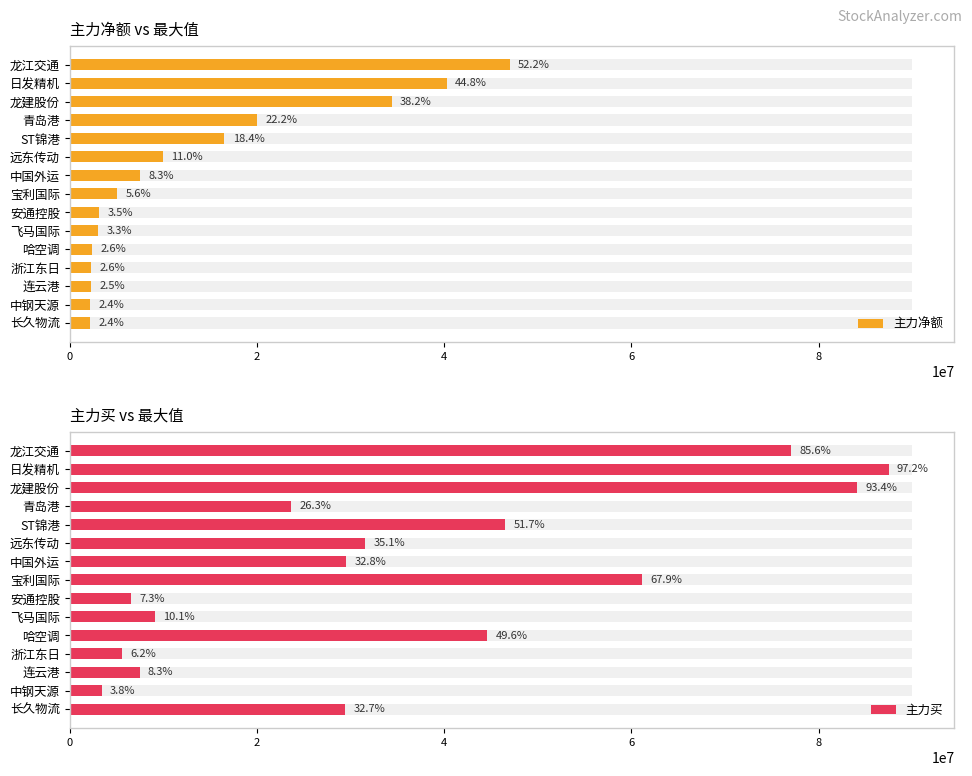

True or false: 主力买 has a value of 32593198 at 青岛港.

False